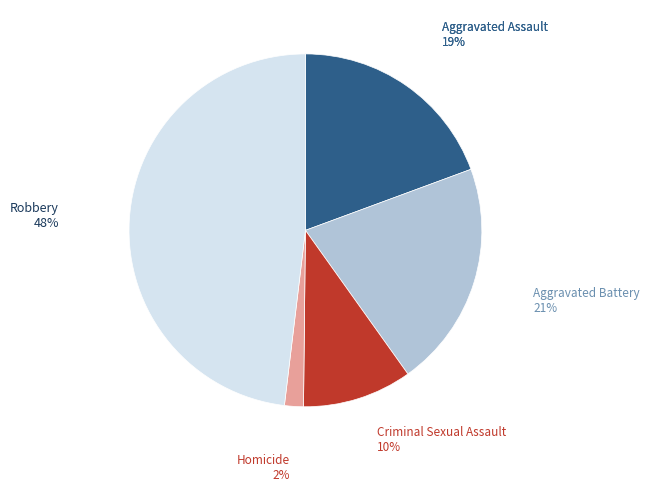

To the nearest percent, what is the combined percentage of Aggravated Assault and Aggravated Battery?

40%